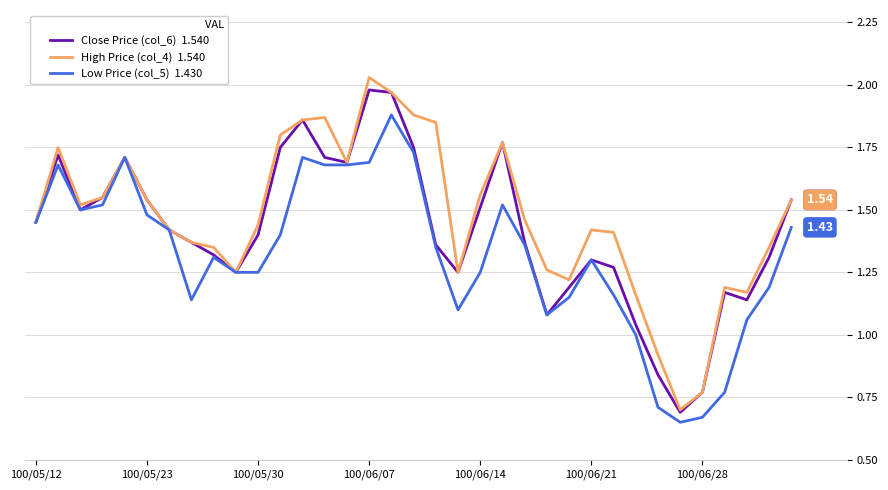

Is this an area chart (filled region under the line)?

No